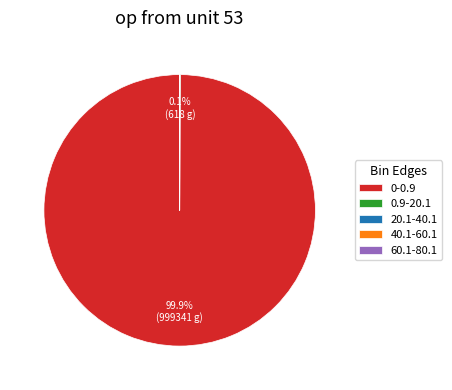

Which category has the biggest portion of the pie?

0-0.9